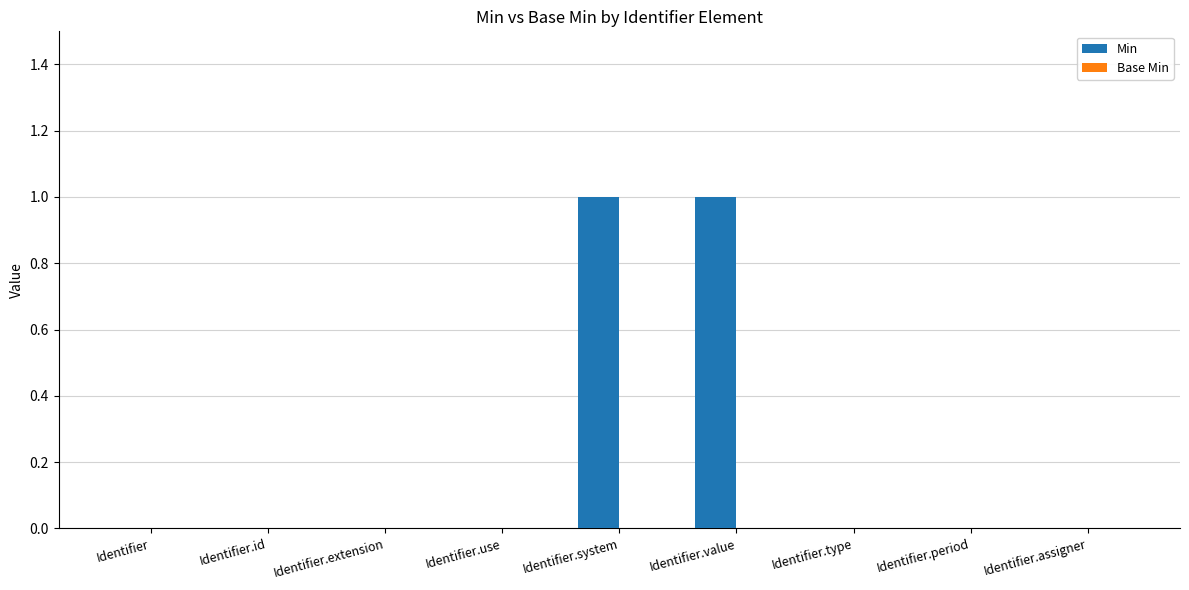

Which has a higher value, Identifier.value or Identifier.period?

Identifier.value